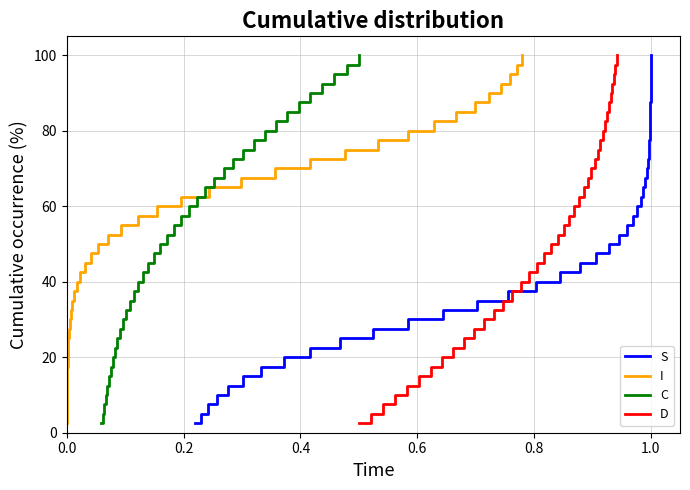

Does the chart have visible grid lines?

Yes